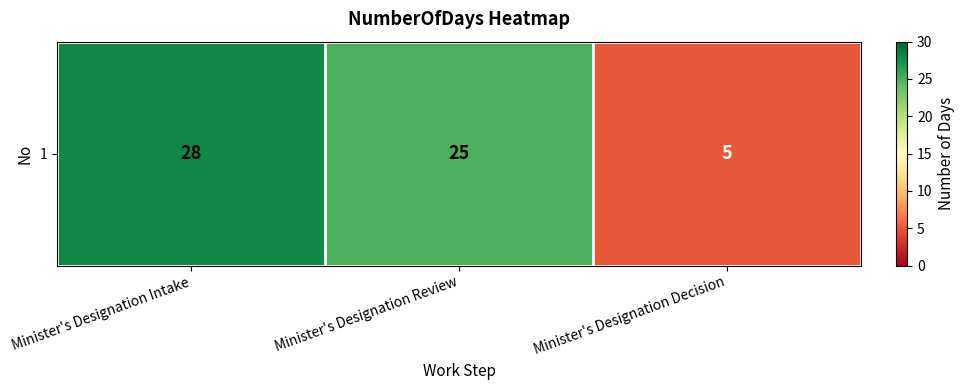

Rank the categories by value from highest to lowest.

Minister's Designation Intake, Minister's Designation Review, Minister's Designation Decision